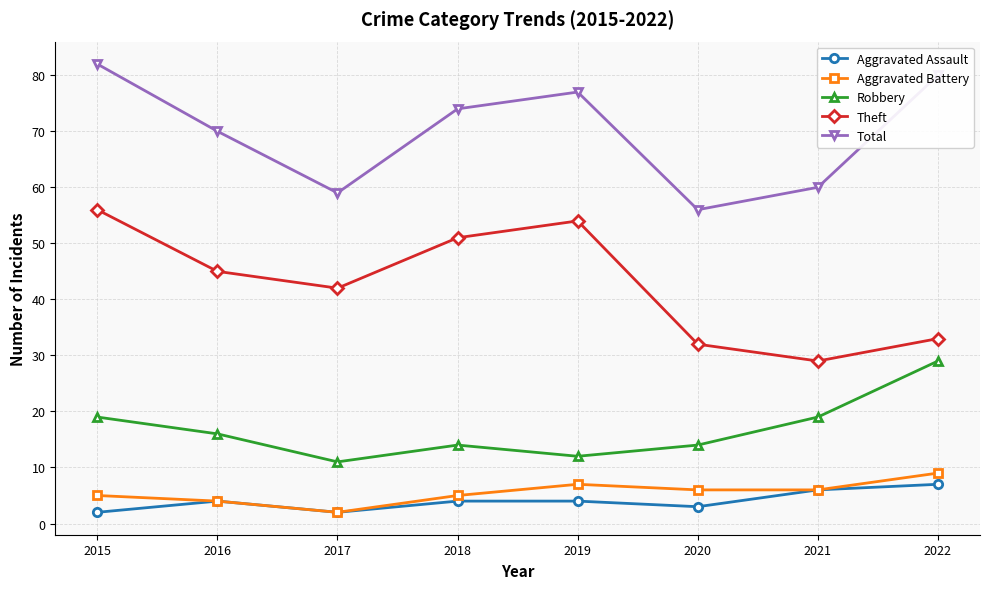

Between 2018 and 2021, which series saw the biggest shift?

Theft